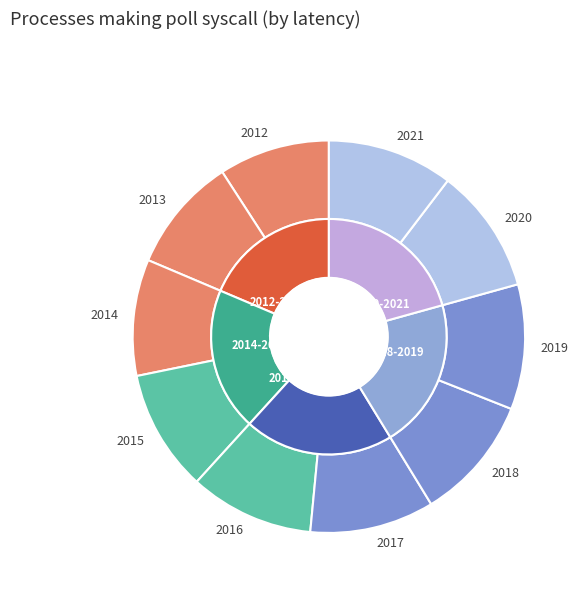

Is it true that 2017 is 10% of the pie?

True